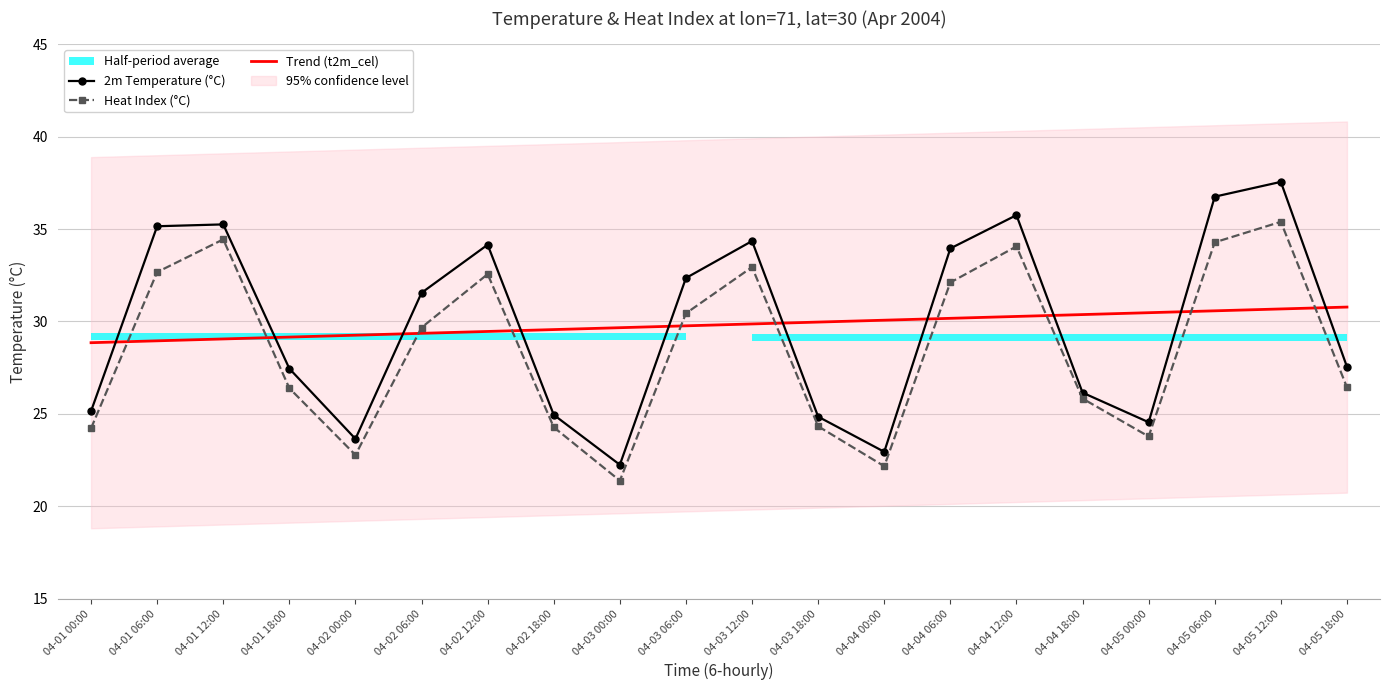

What is the smallest value displayed?

21.4